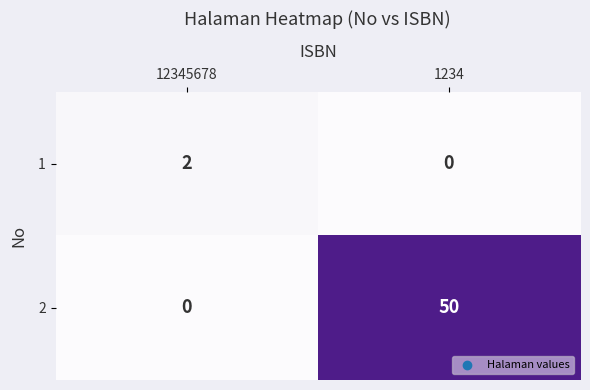

The 2 series shows 50 at 1234. True or false?

True